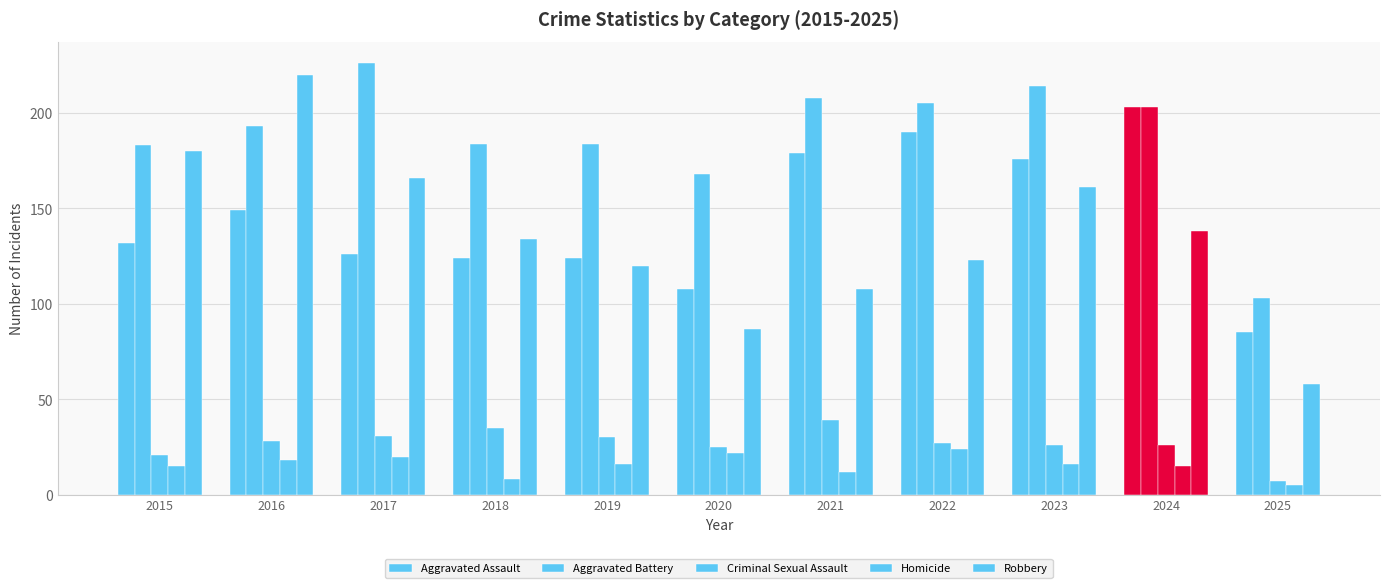

Where does the Robbery series first go above 134?

2015